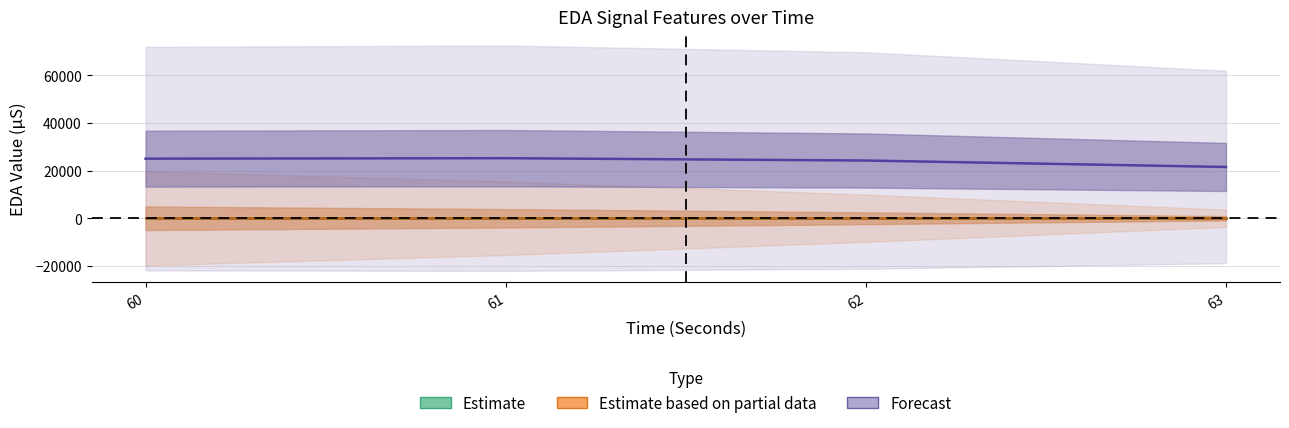

Rank the series at 61 from highest to lowest value.

firstDerivativeStdDev_EDA, standardDeviation_EDA, mean_EDA